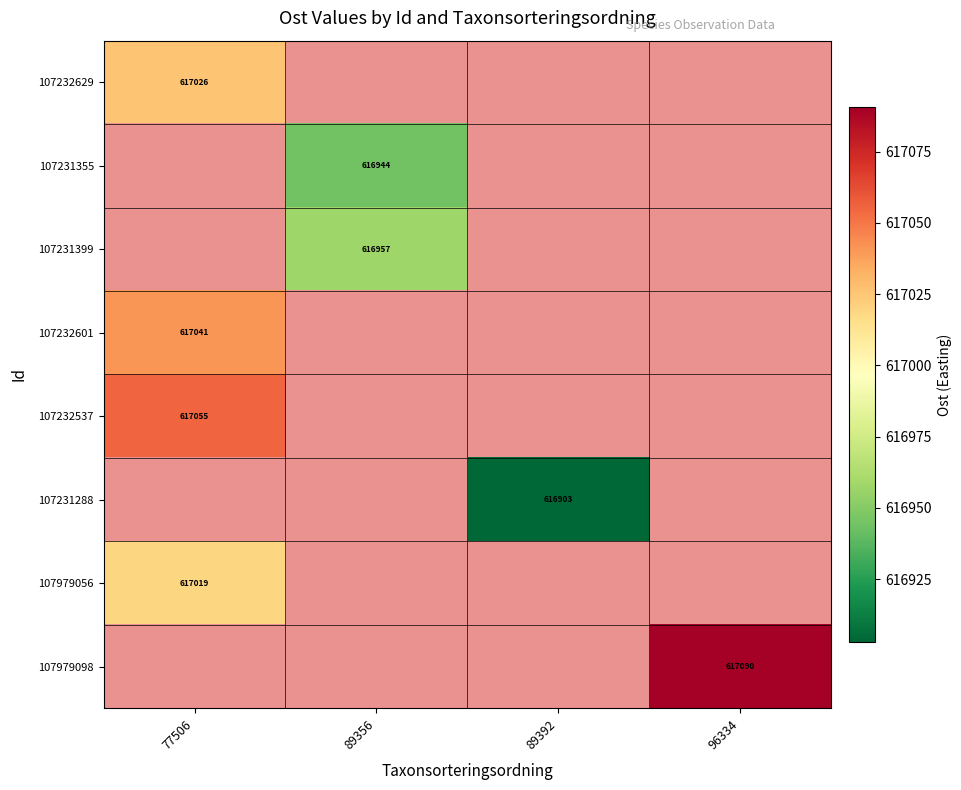

The 107231355 series shows -226196.2 at 77506. True or false?

False